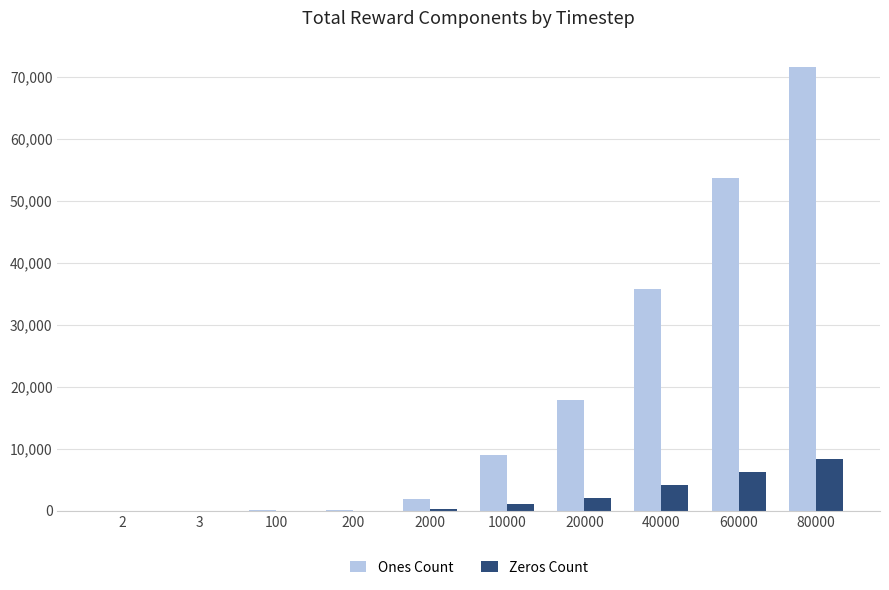

At which category does the chart reach its peak across all series?

80000